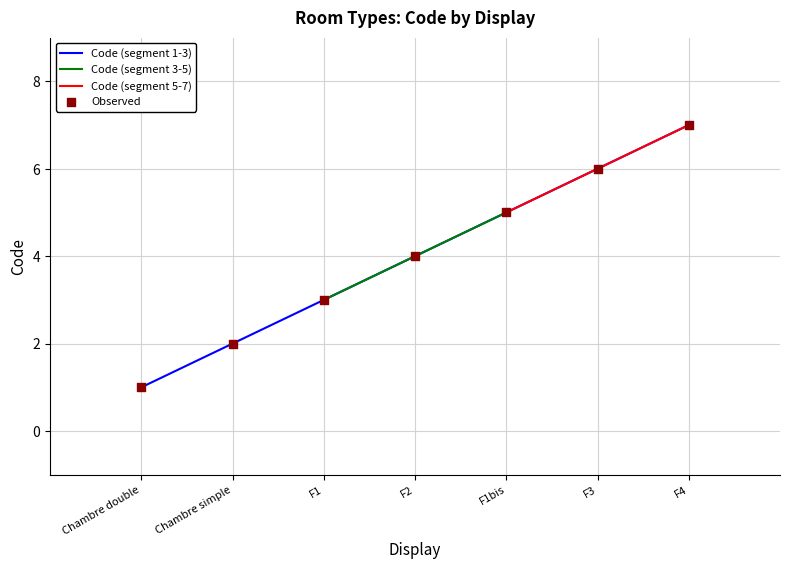

What is the change in value from Chambre simple to F3?

+4